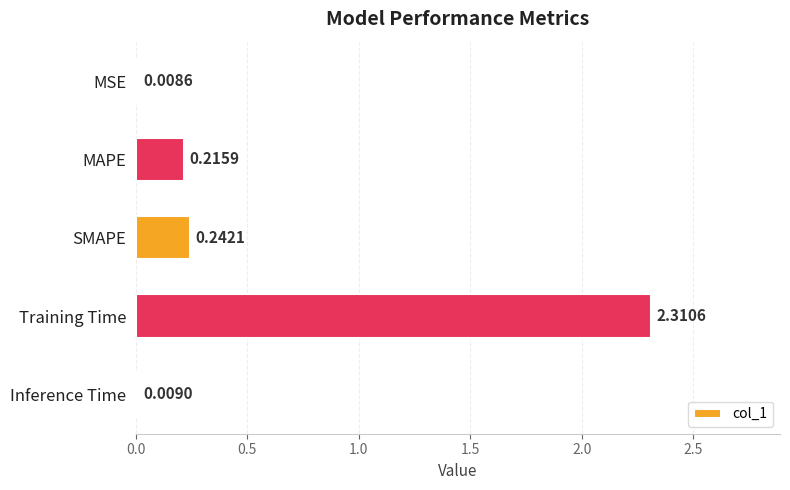

Which has a higher value, MAPE or MSE?

MAPE